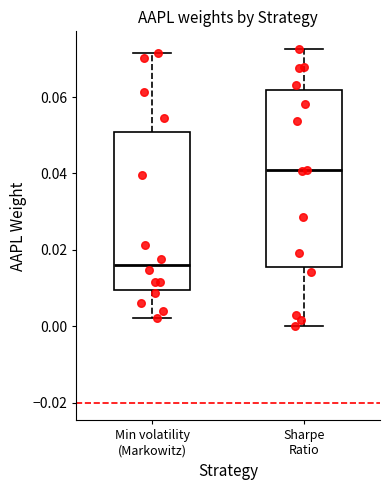

Reading left to right, transcribe this box plot: for each box, give where its median line is, the range the box spans, and where its two whiskers end, as read against the y-axis. The values are not printed on the chart, so give them approximately, as read against the axis.

Min volatility (Markowitz): median 0.016, box 0.010 to 0.050, whiskers 0.002 to 0.072
Sharpe Ratio: median 0.040, box 0.016 to 0.062, whiskers 0.000 to 0.072